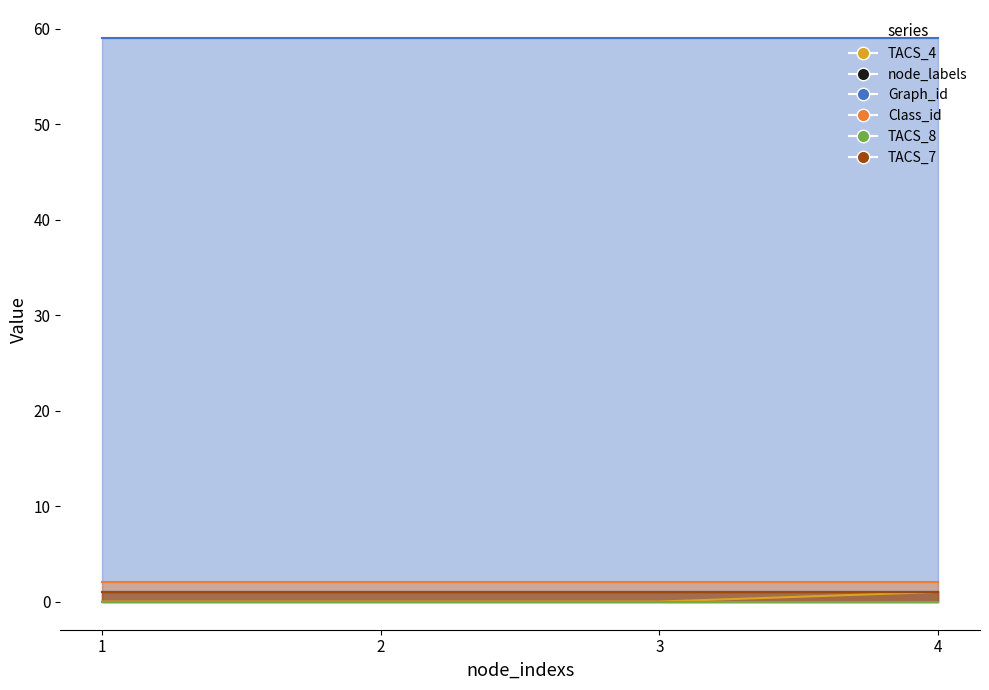

Does the chart have visible grid lines?

No